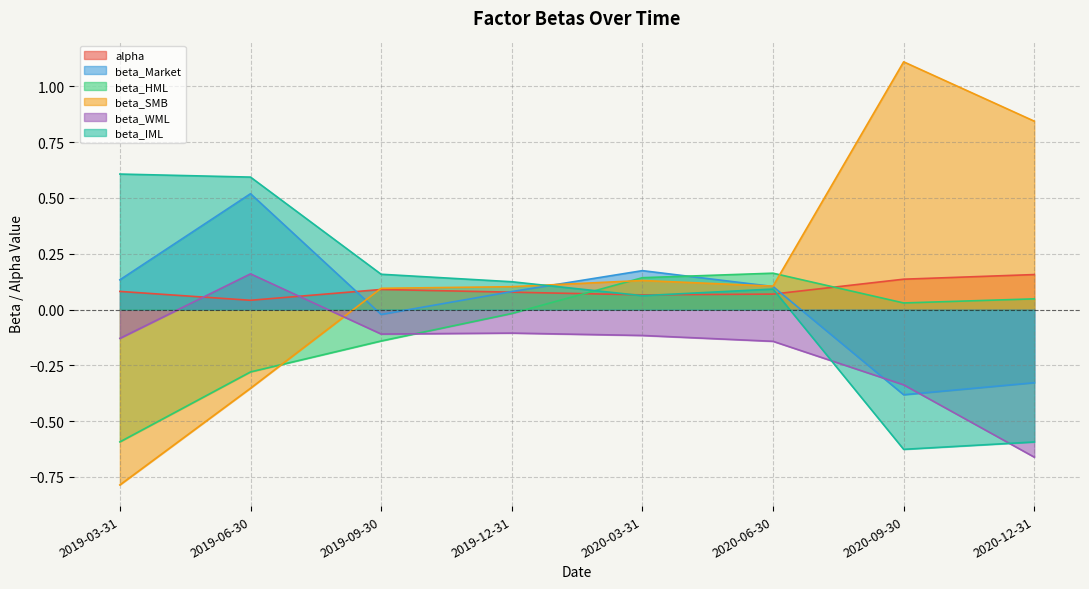

The beta_IML series shows 0.1 at 2019-12-31. True or false?

True